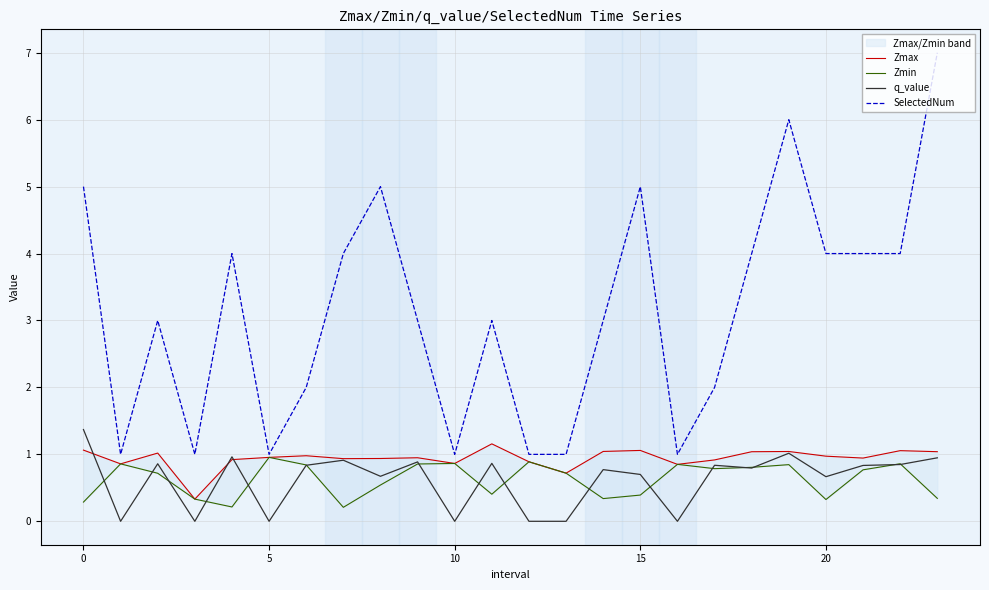

What is the average value of the SelectedNum series?

3.1